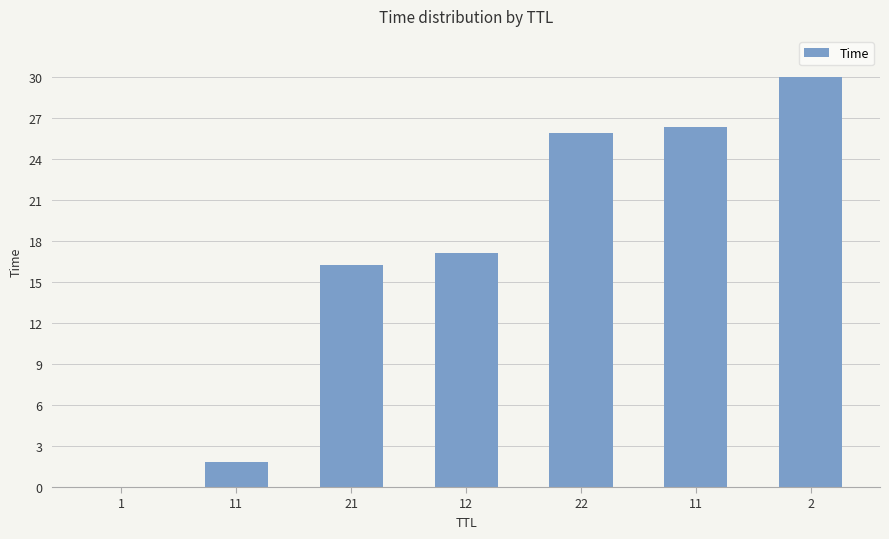

The chart shows a value of 48.6 at 2. True or false?

False